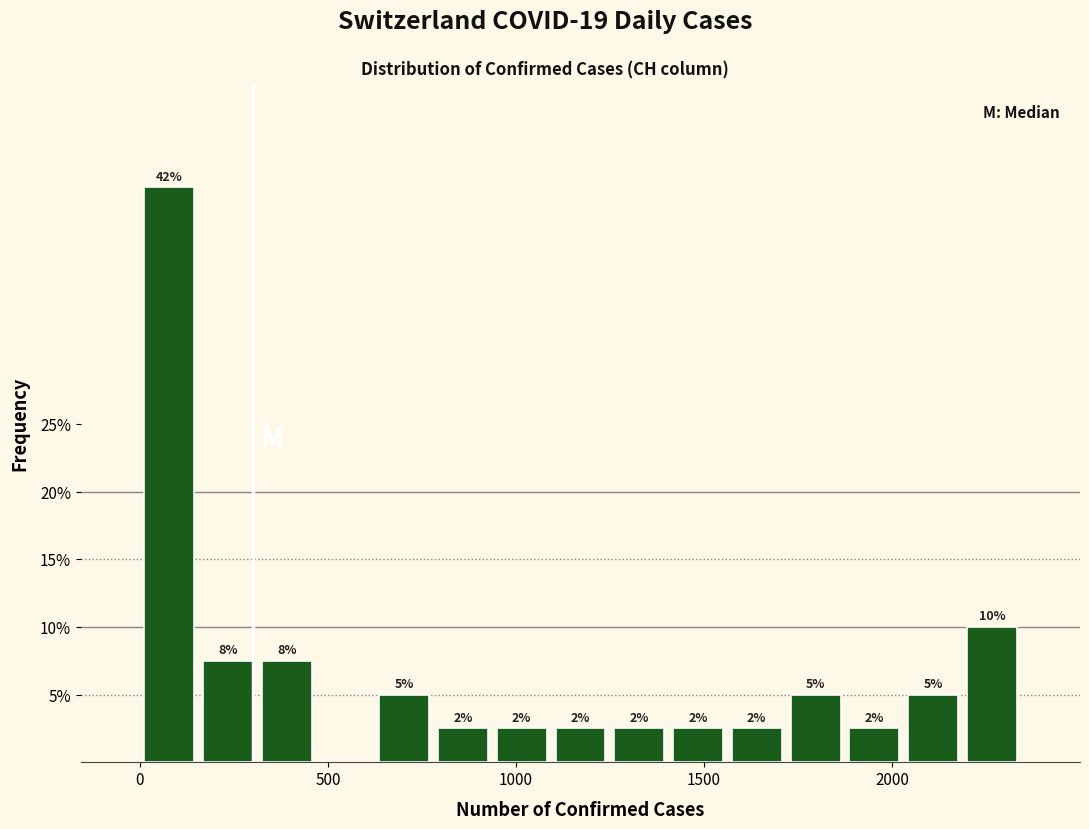

Read against the x-axis, roughly where is the centre of the tallest bar?

100